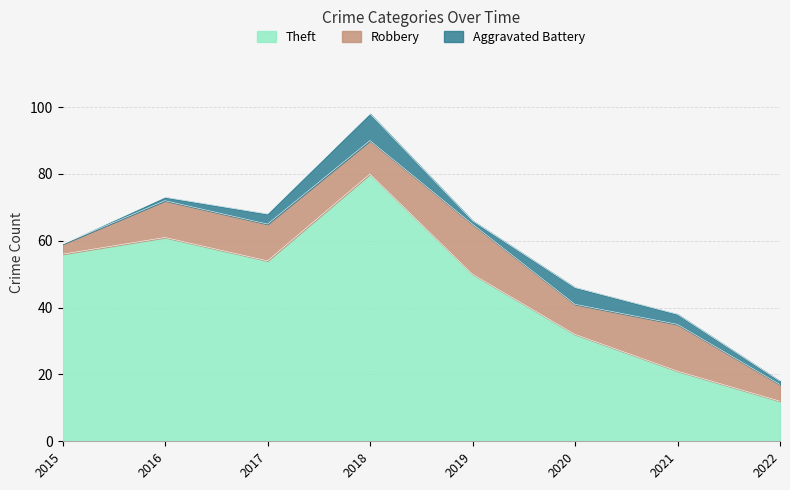

What is the sum of all Theft values?

366